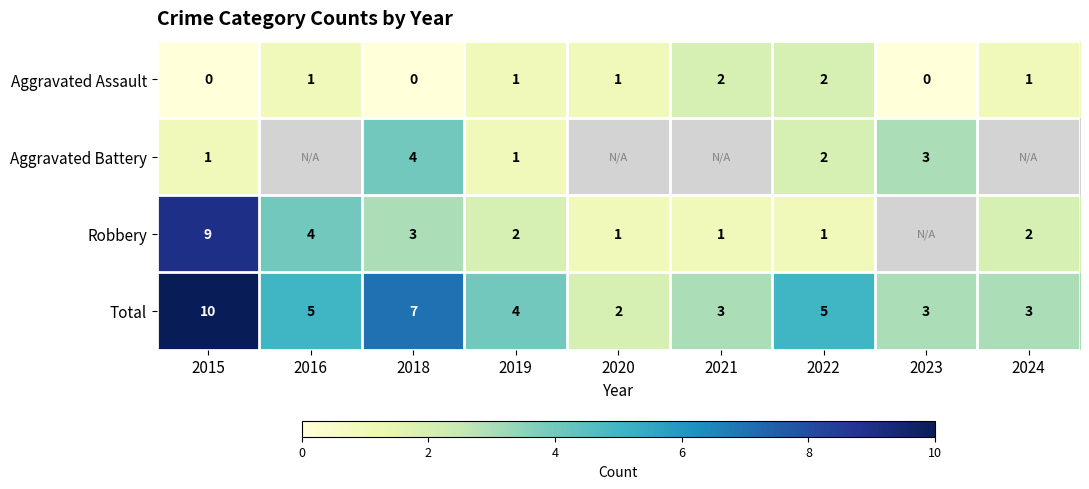

True or false: Total has a value of 3 at 2024.

True